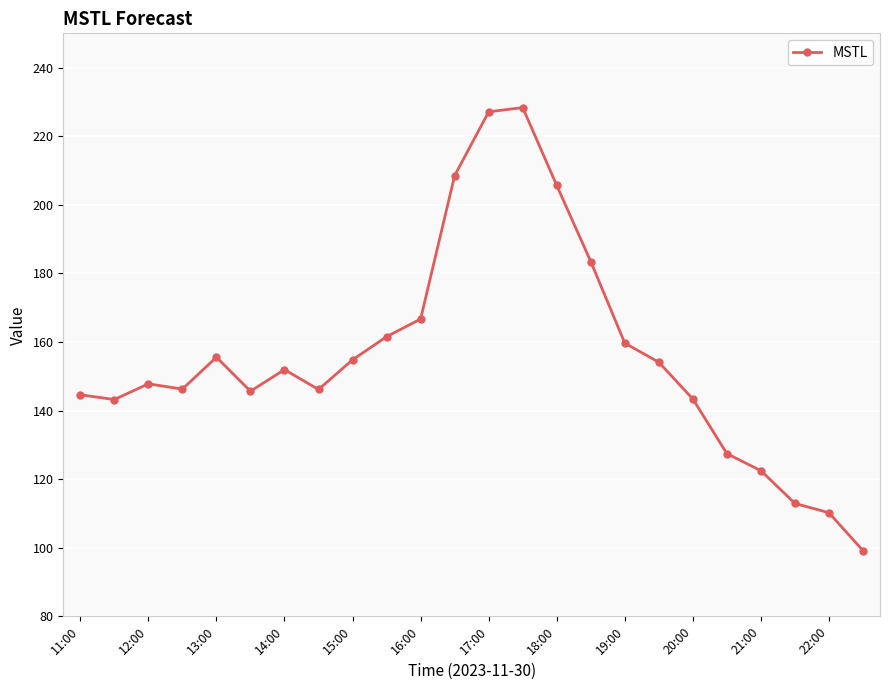

What is the average value?

156.1